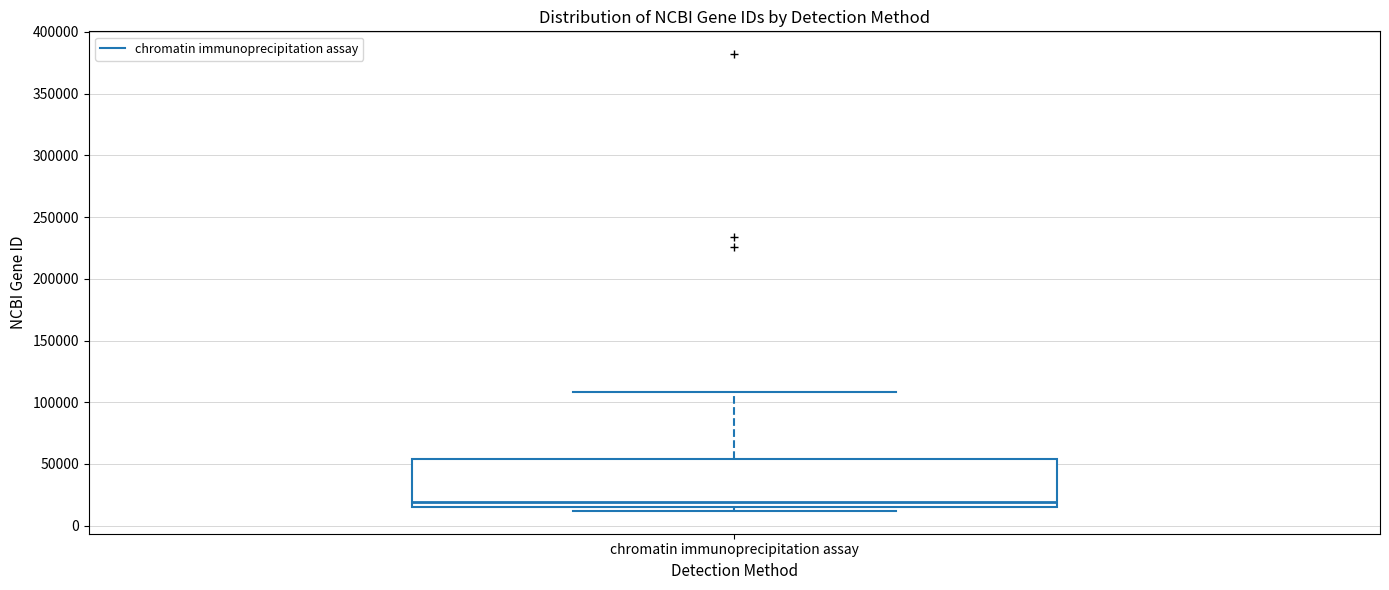

Read this box plot against the y-axis: the position of the median line, the range covered by the box, and the ends of both whiskers. The values are not printed on the chart, so give them approximately, as read against the axis.

median 20000, box 15000 to 55000, whiskers 10000 to 110000